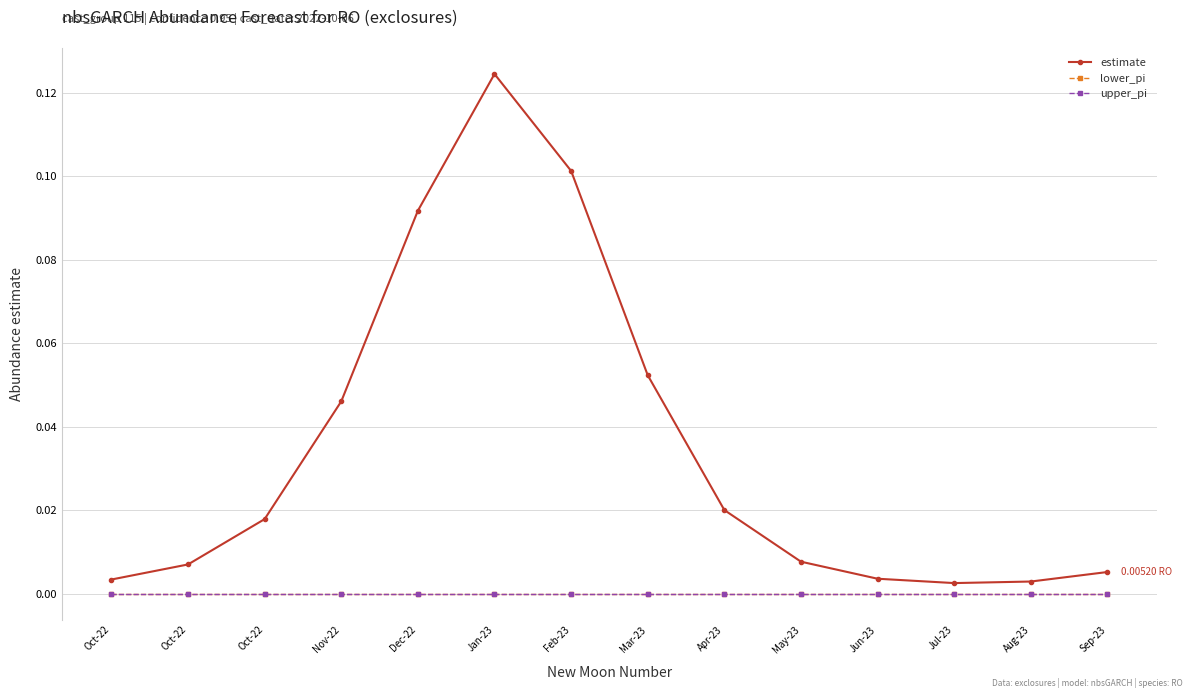

Where is the first local maximum for estimate?

Jan-23